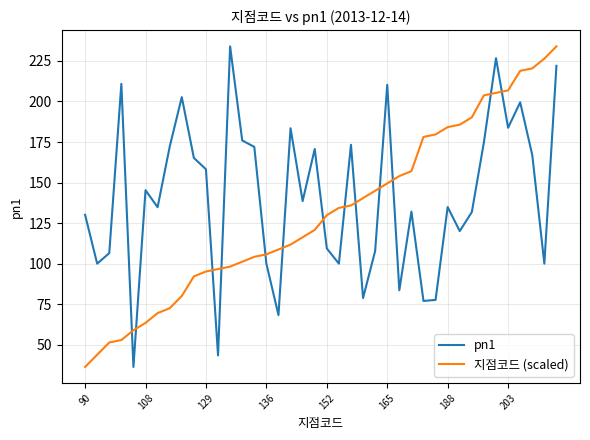

How many lines are shown in the chart?

2